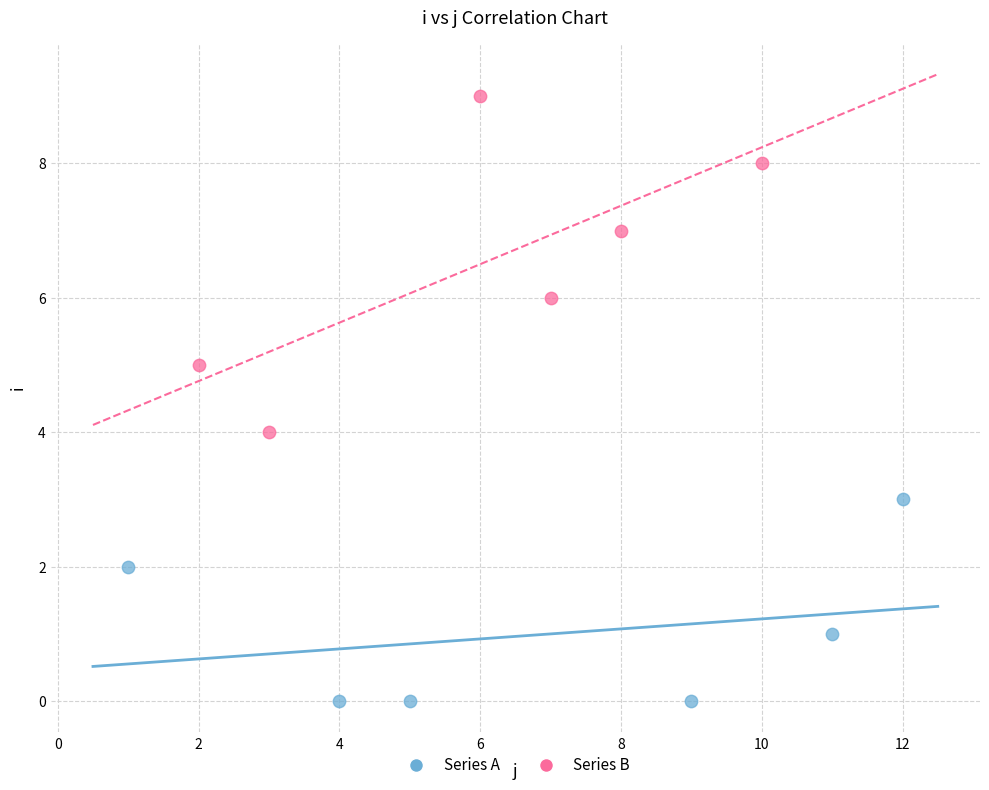

Which series reaches the minimum Y coordinate?

Series A